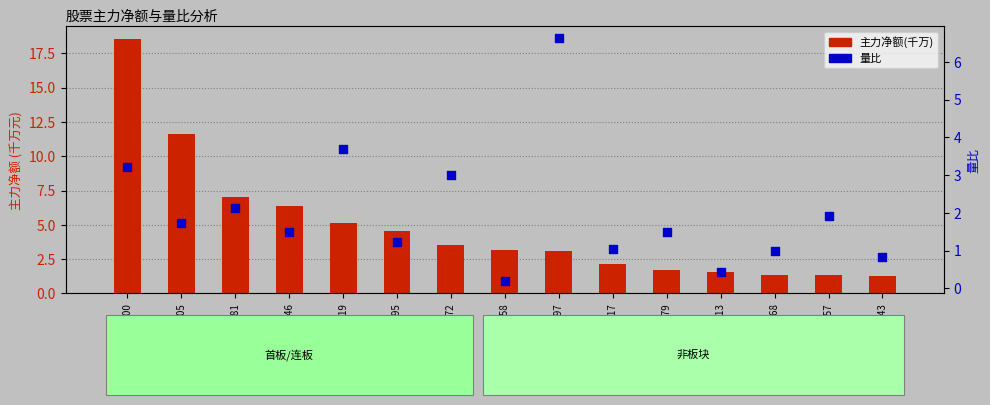

At which category is the sum across all series the highest?

002400